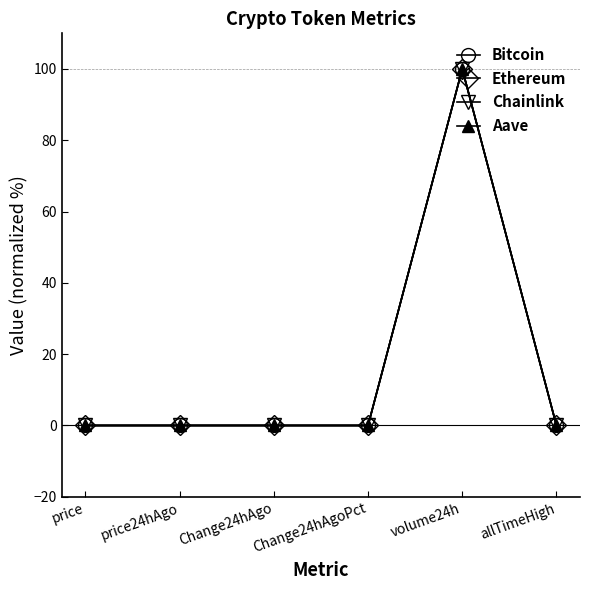

Is the value of Aave at price24hAgo greater than the value of Chainlink at volume24h?

No